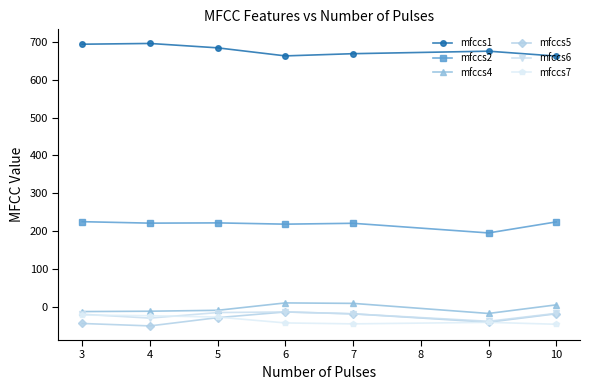

True or false: mfccs2 has more than 2 interior local peaks.

False